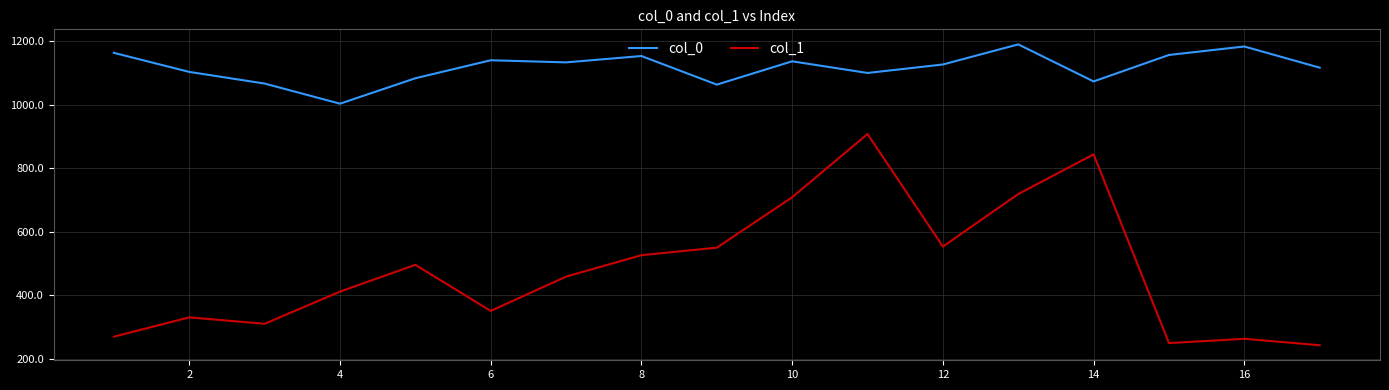

What is the maximum value for col_0?

1190.0